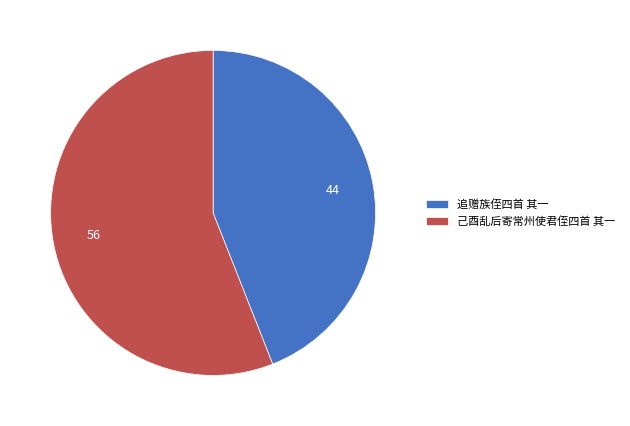

How many segments does this pie chart have?

2